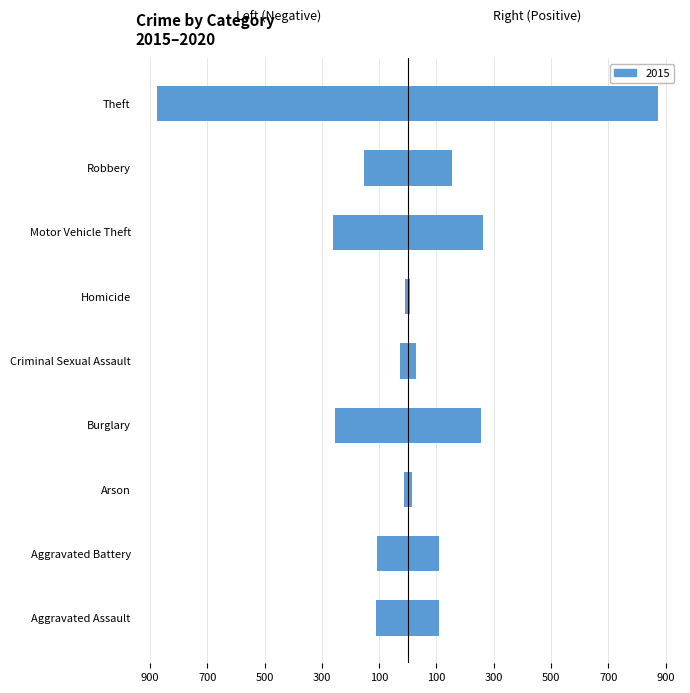

List the series in order of their overall mean, highest first.

2015 (right), 2015 (left)